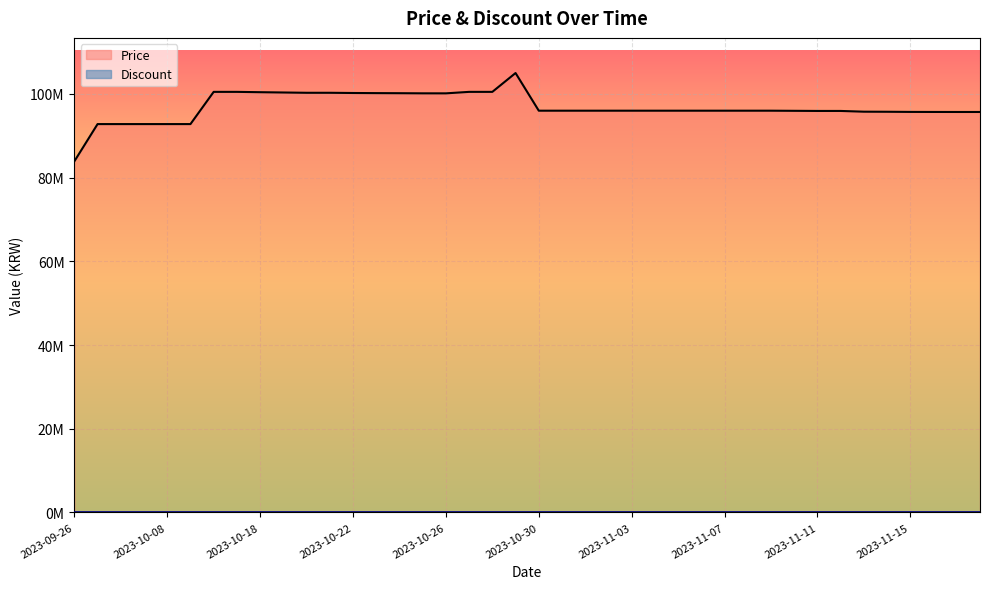

True or false: the data shows 137164245 at 2023-10-06.

False